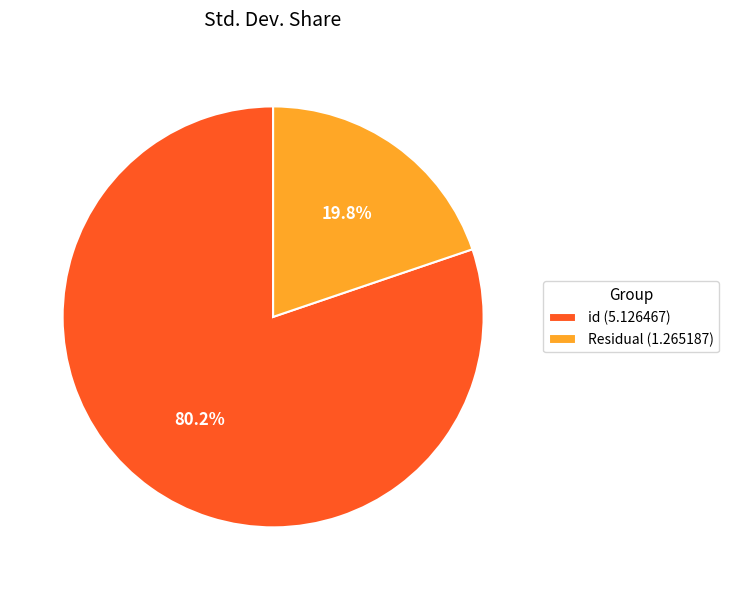

How many segments does this pie chart have?

2